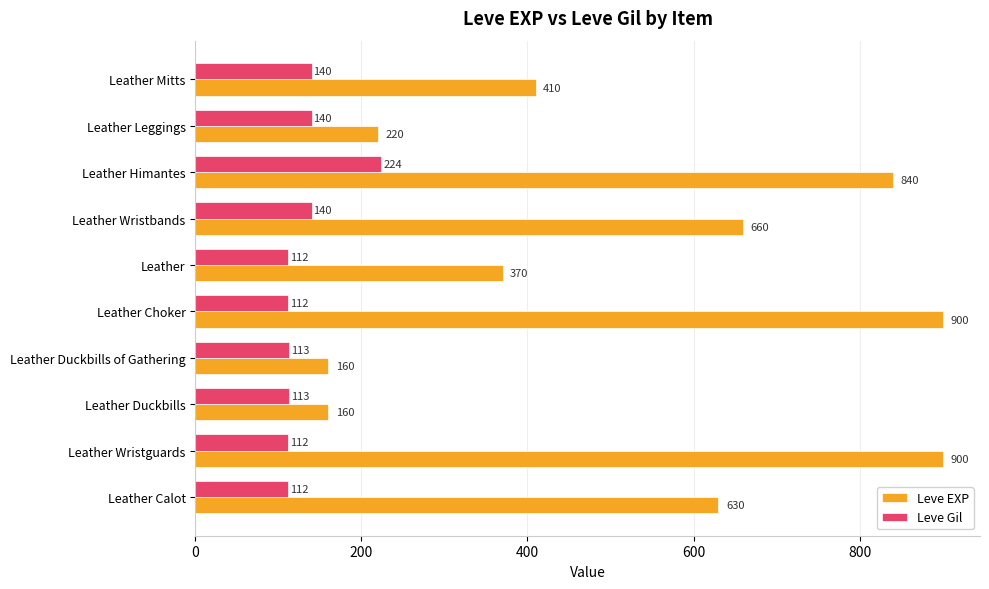

What is the average value of the Leve EXP series?

525